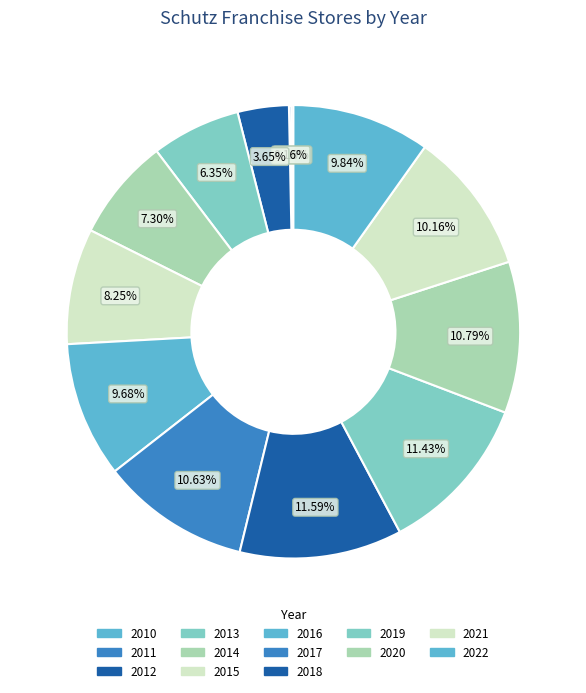

How many slices are in this pie chart?

13